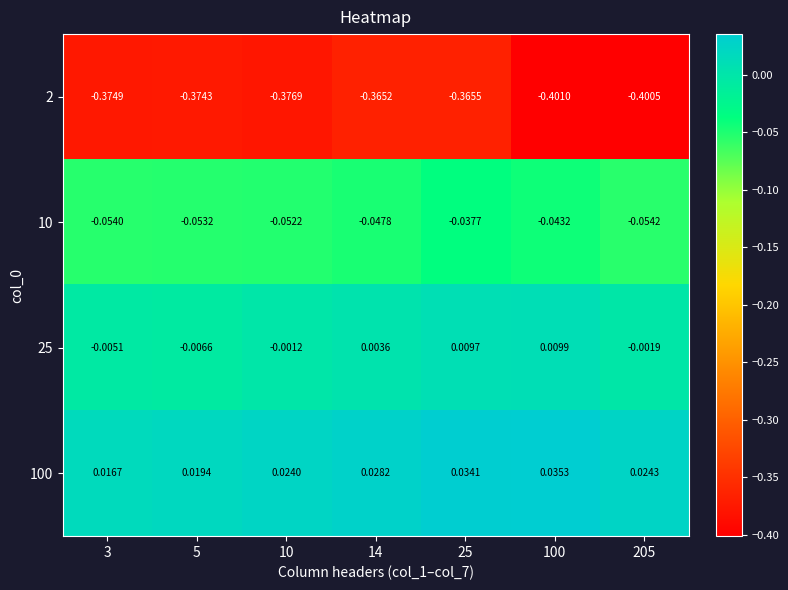

Is the value of 2 at 14 greater than the value of 100 at 10?

No